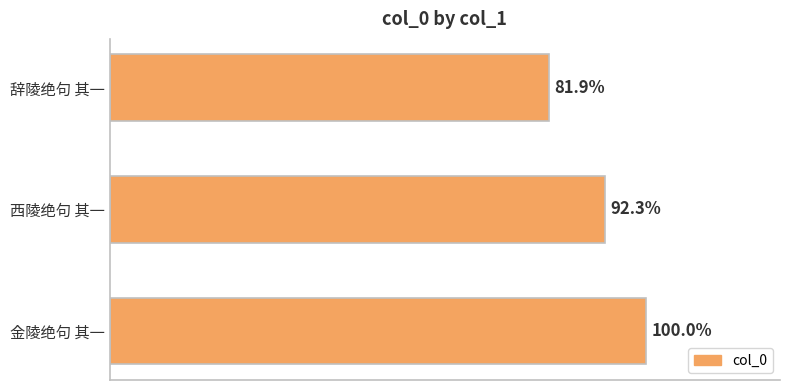

Are the bars horizontal?

Yes